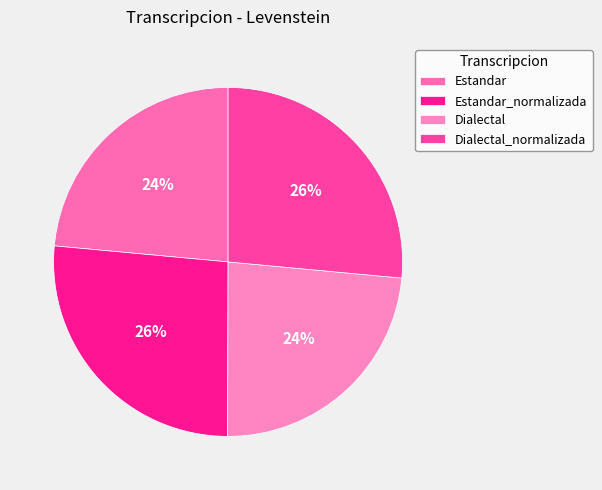

True or false: Dialectal_normalizada accounts for 36% of the total.

False